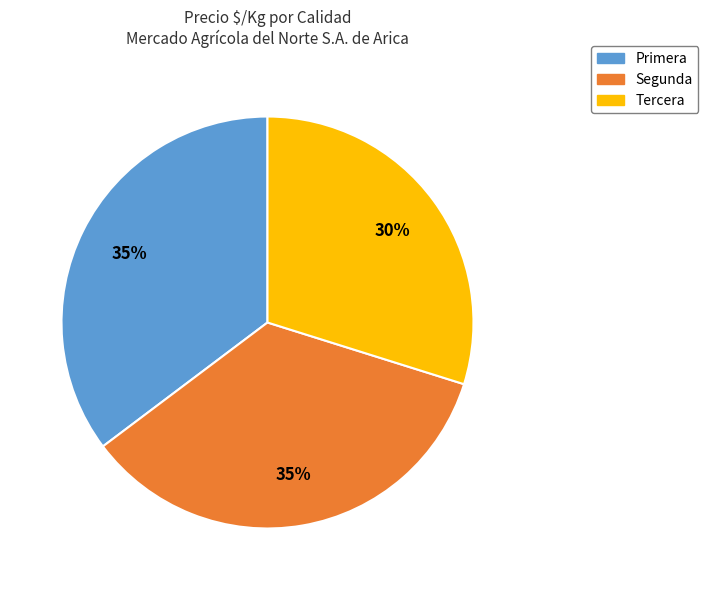

Is the sum of Tercera and Primera greater than half?

Yes